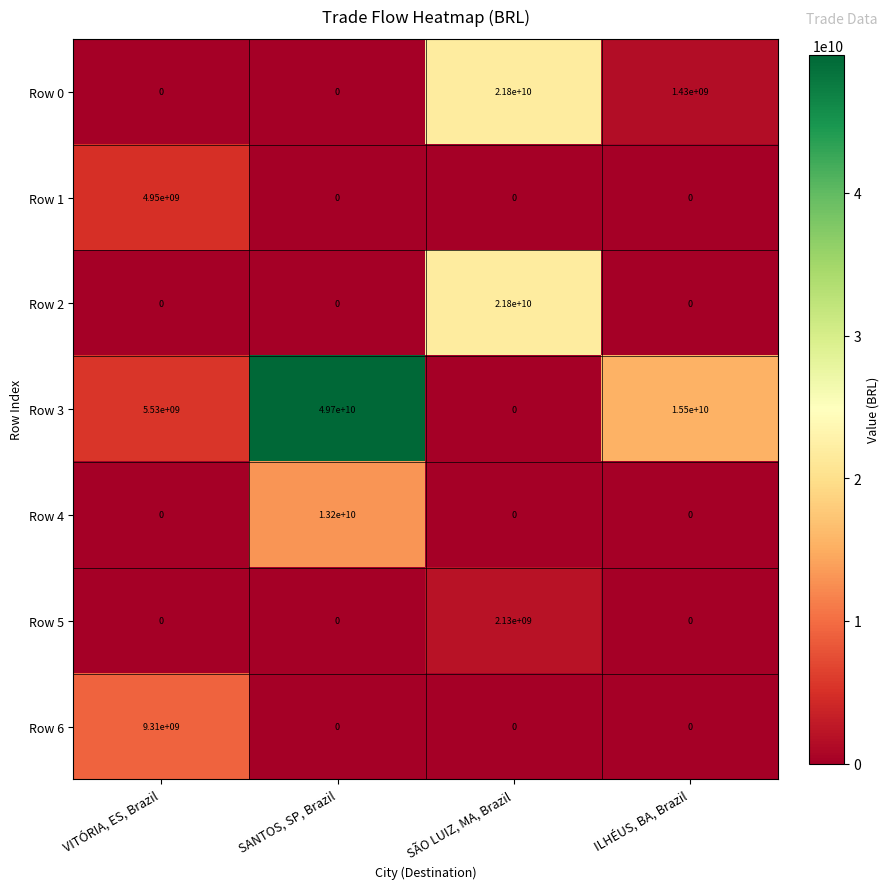

Count the number of data series in this chart.

7